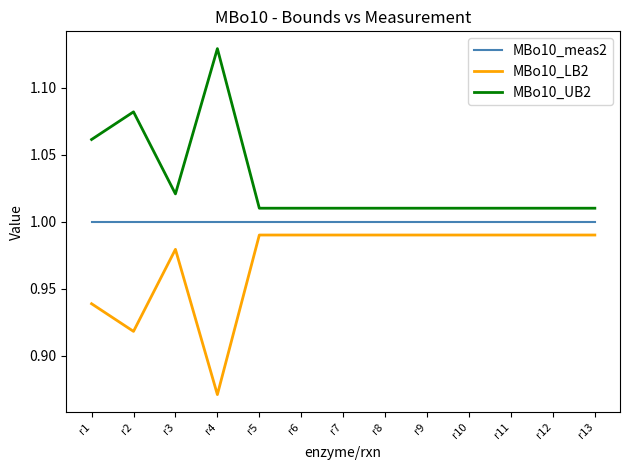

What is the sum of the MBo10_LB2 values at r2 and r9?

1.9